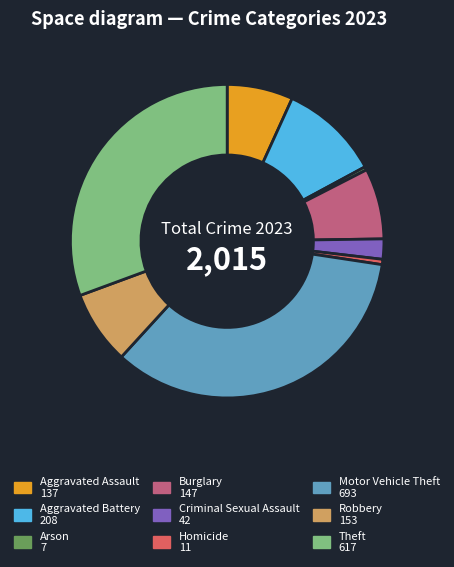

Combined, do Aggravated Battery and Aggravated Assault account for over 50%?

No